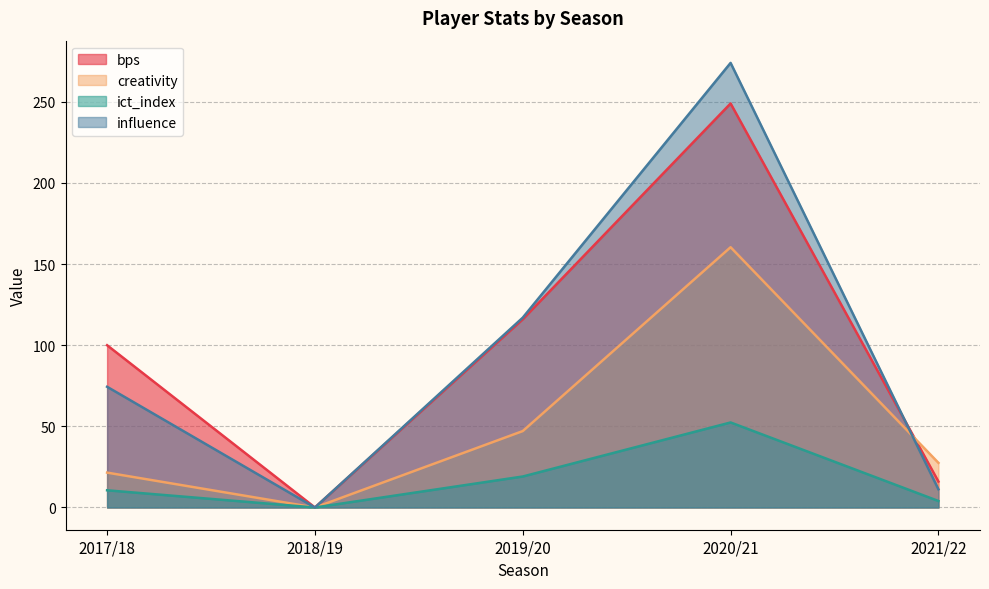

At which category is the sum across all series the highest?

2020/21